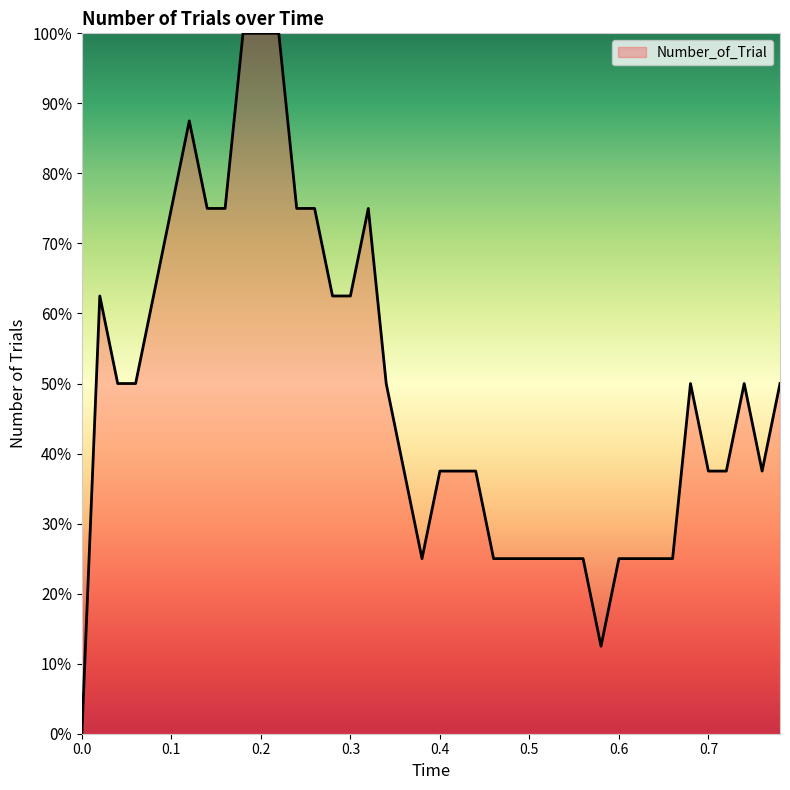

Count the values in the range 25 to 75.

34